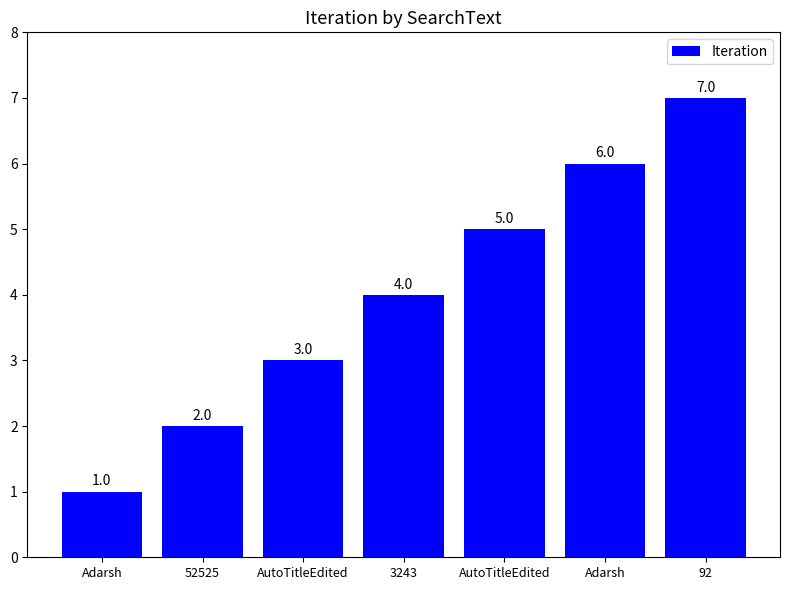

How many data points are less than 4?

3